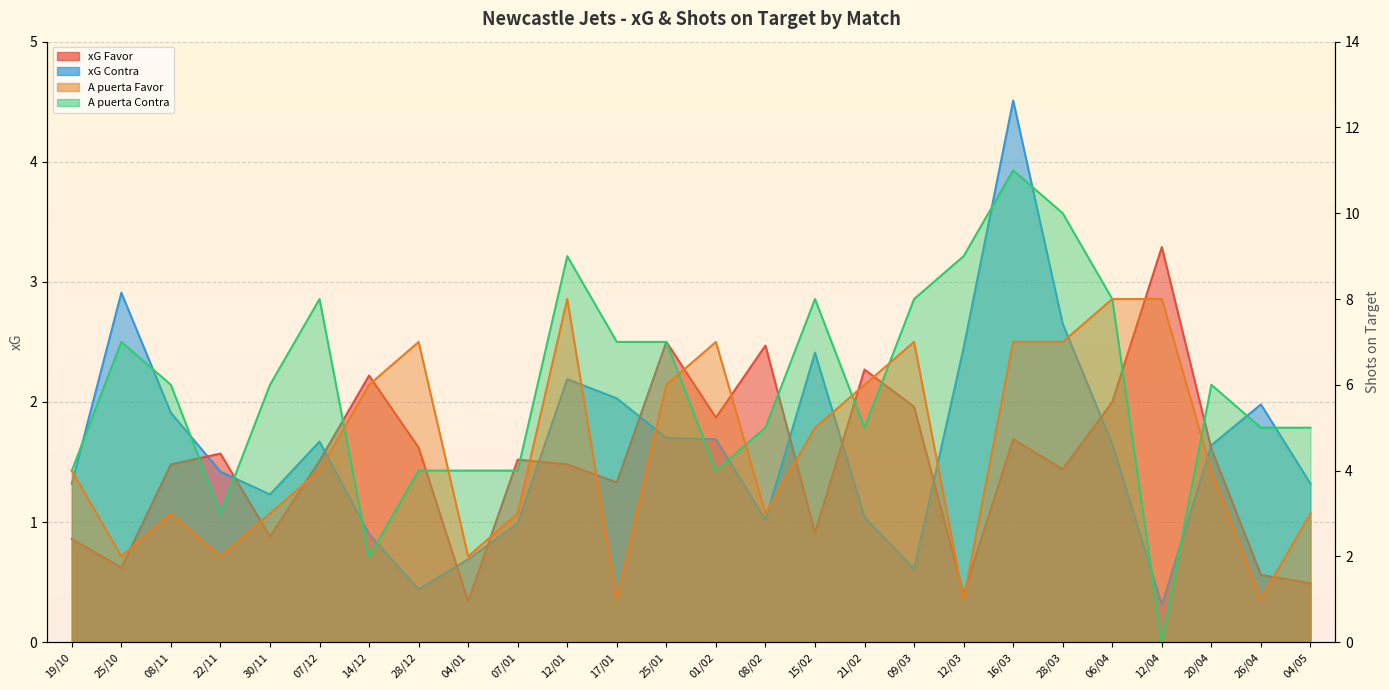

Which series has the widest spread of values?

A puerta Contra